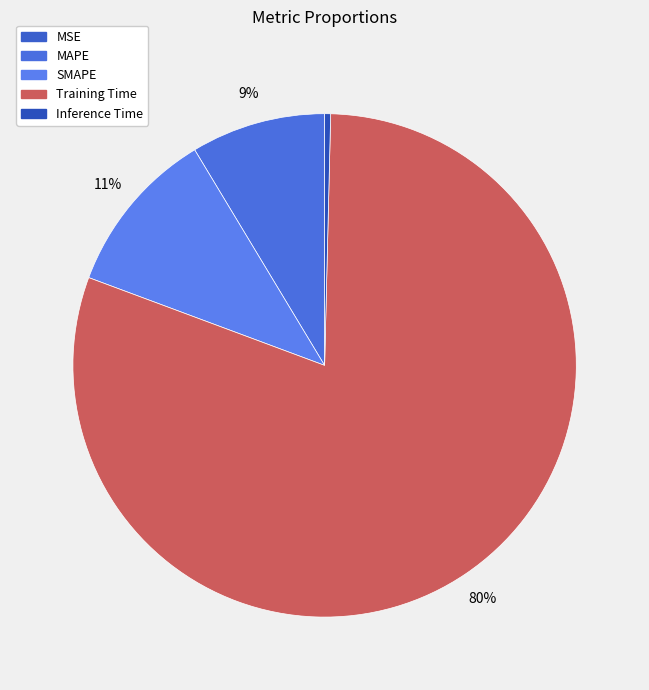

How many slices are in this pie chart?

5